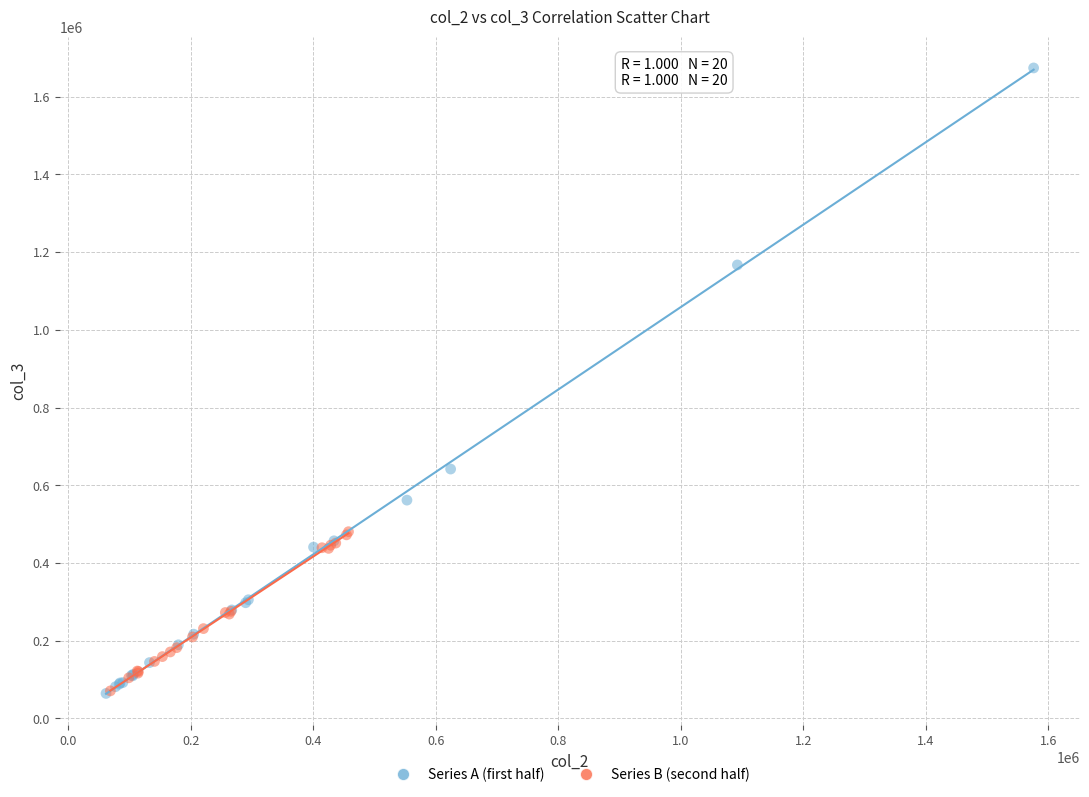

Which series has the largest Y range (max minus min)?

Series A (first half)